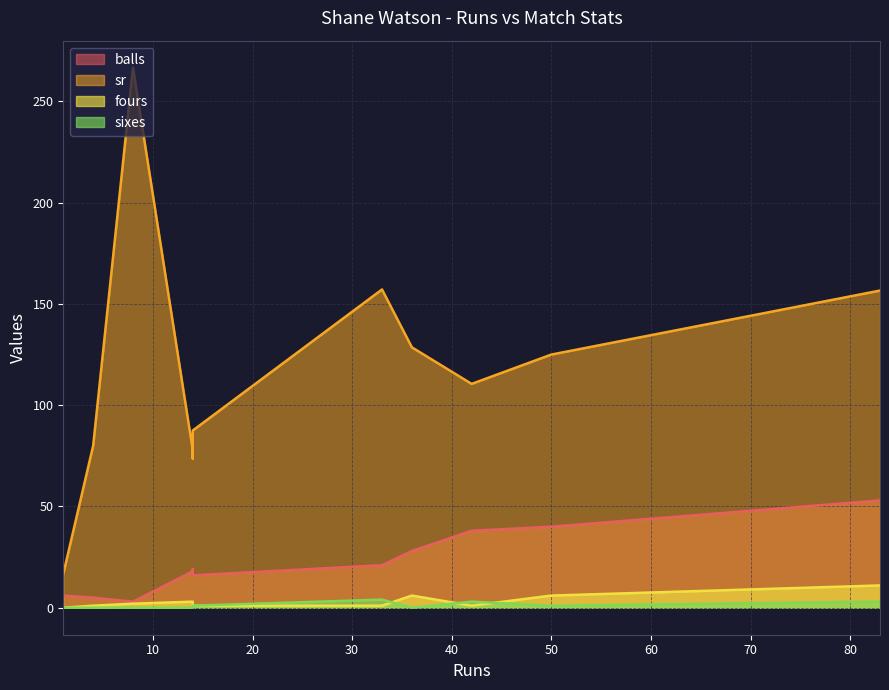

What is the sum of the fours values at 33 and 50?

7.0